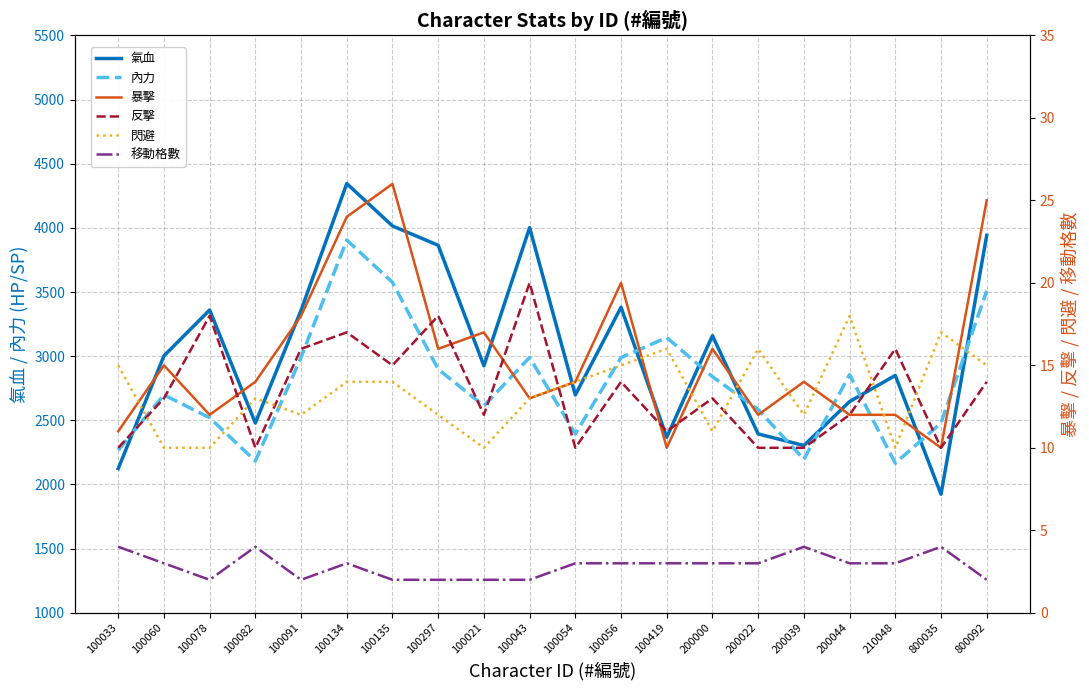

Which label corresponds to the largest value in the chart?

100134